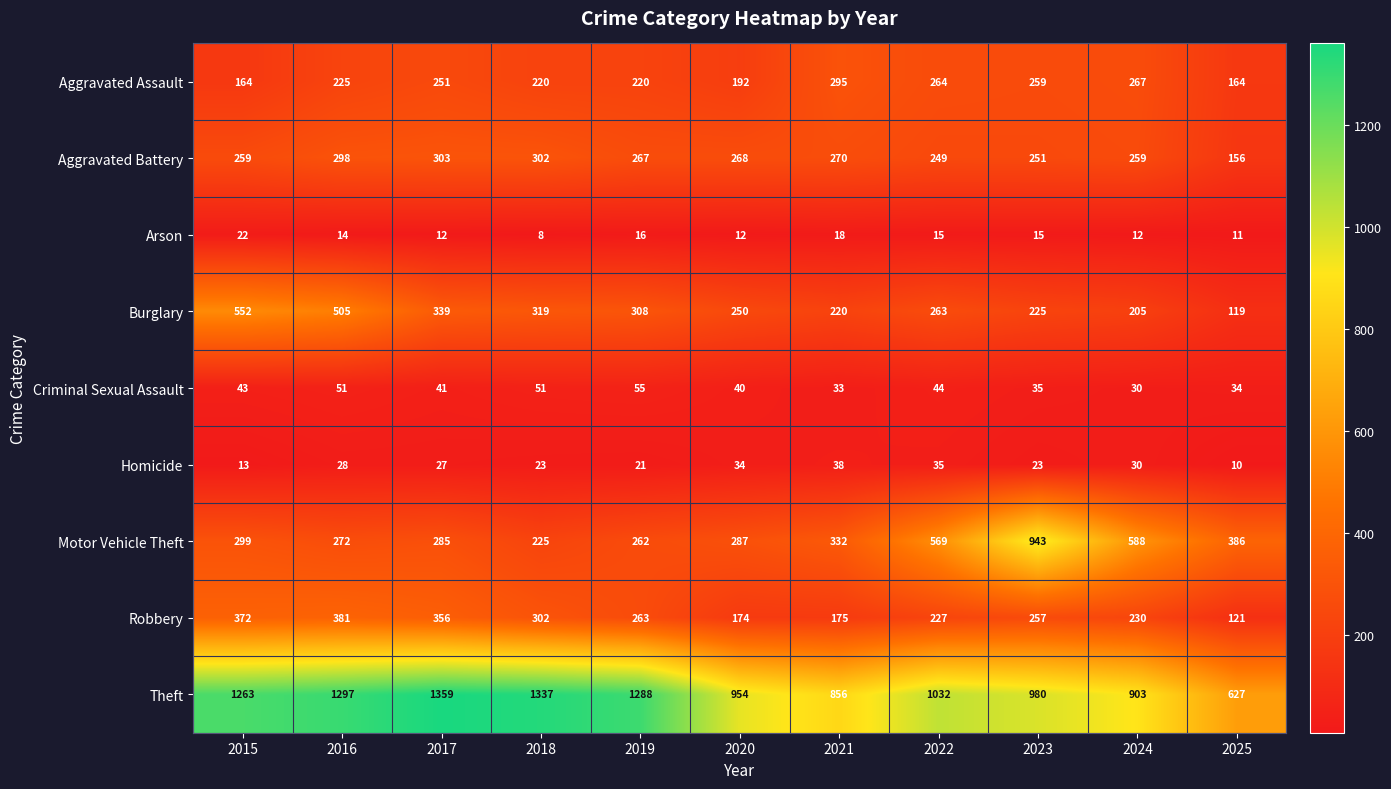

List the series in order of their peak value, lowest first.

Arson, Homicide, Criminal Sexual Assault, Aggravated Assault, Aggravated Battery, Robbery, Burglary, Motor Vehicle Theft, Theft